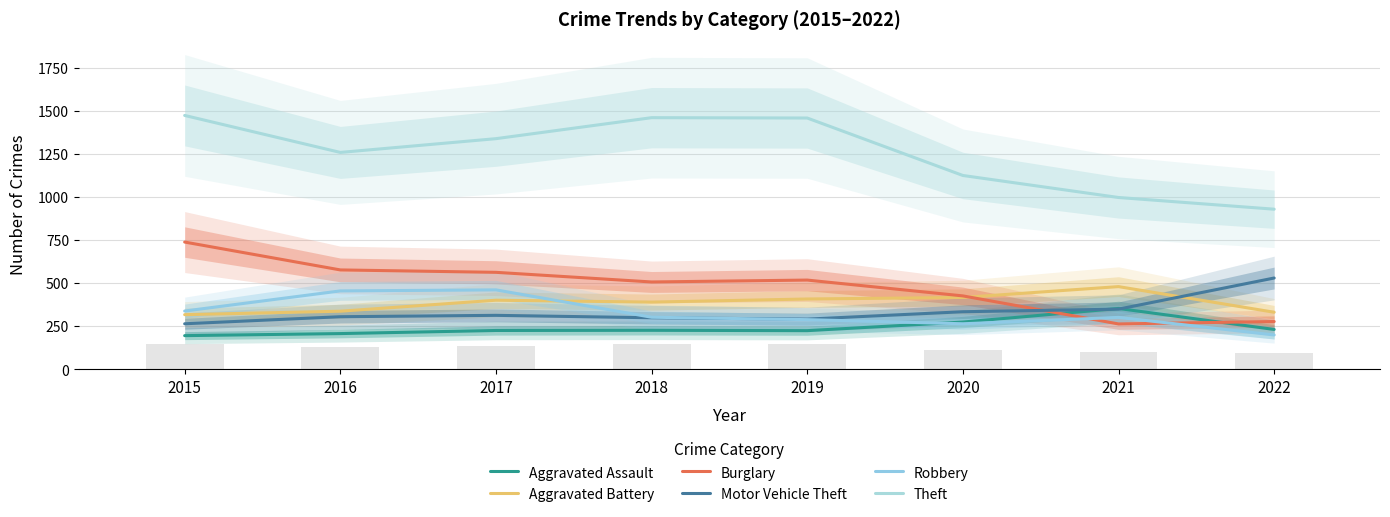

What is the difference between the maximum and minimum values in the Burglary series?

476